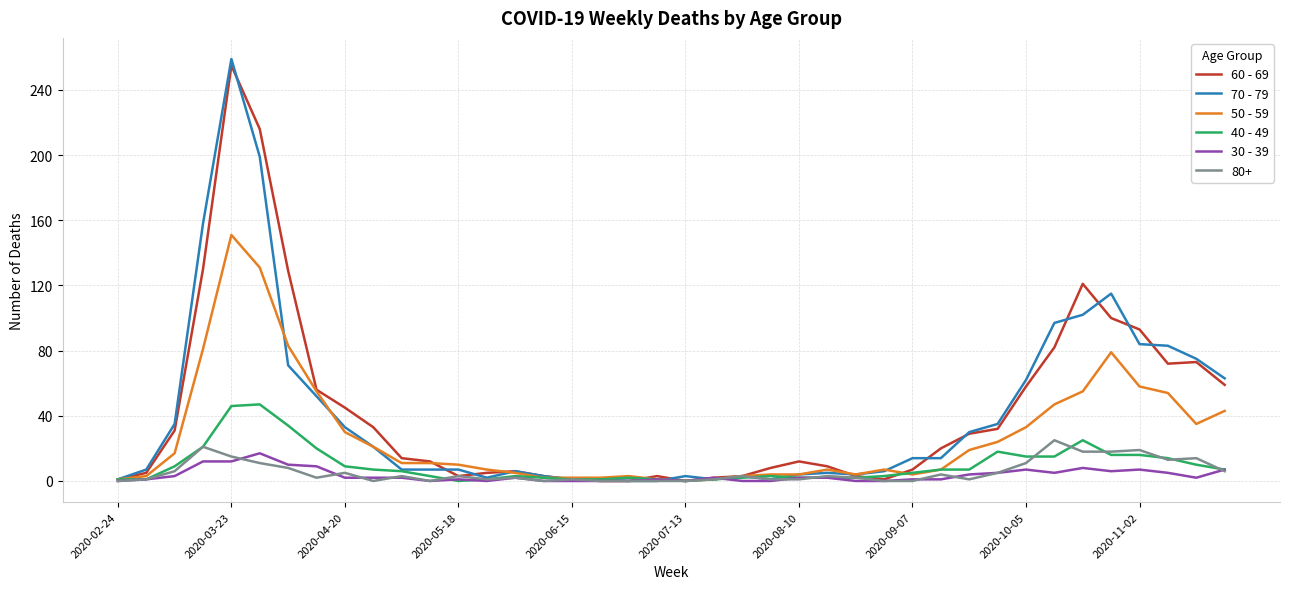

What is the maximum value shown in the chart?

259